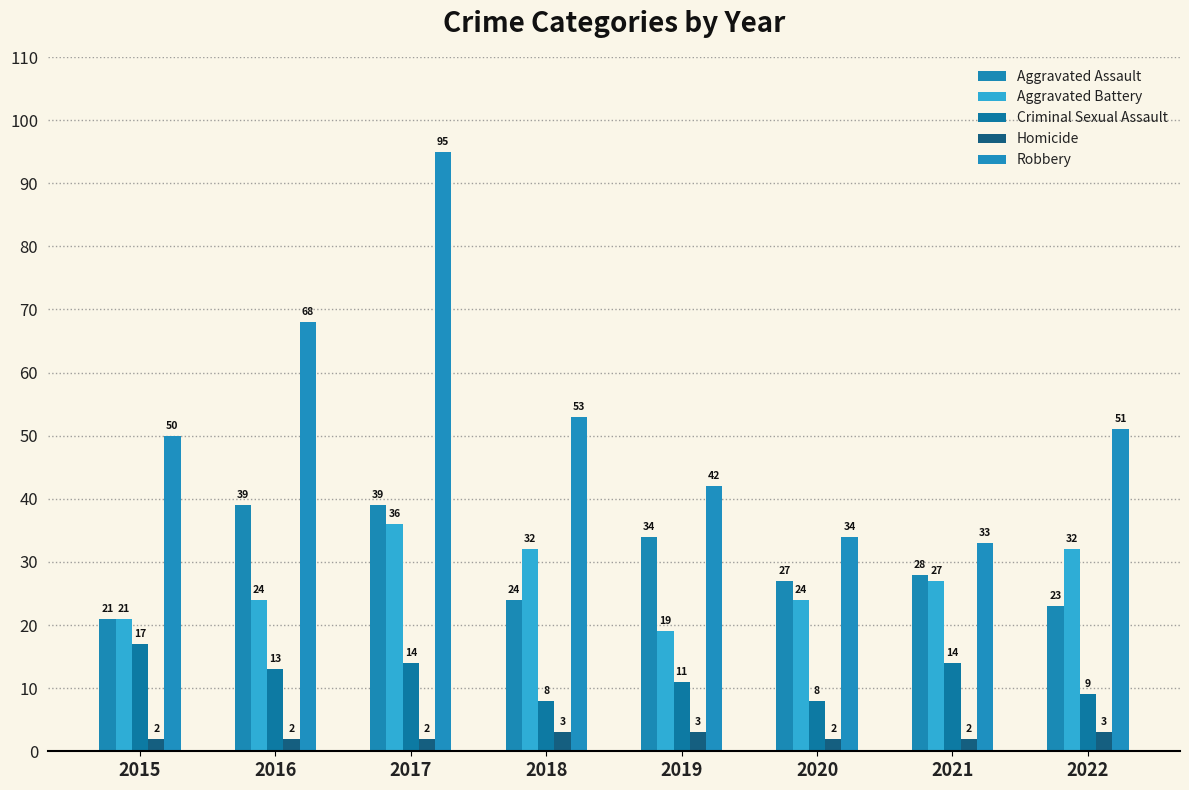

What is the lowest value of the Robbery series?

33